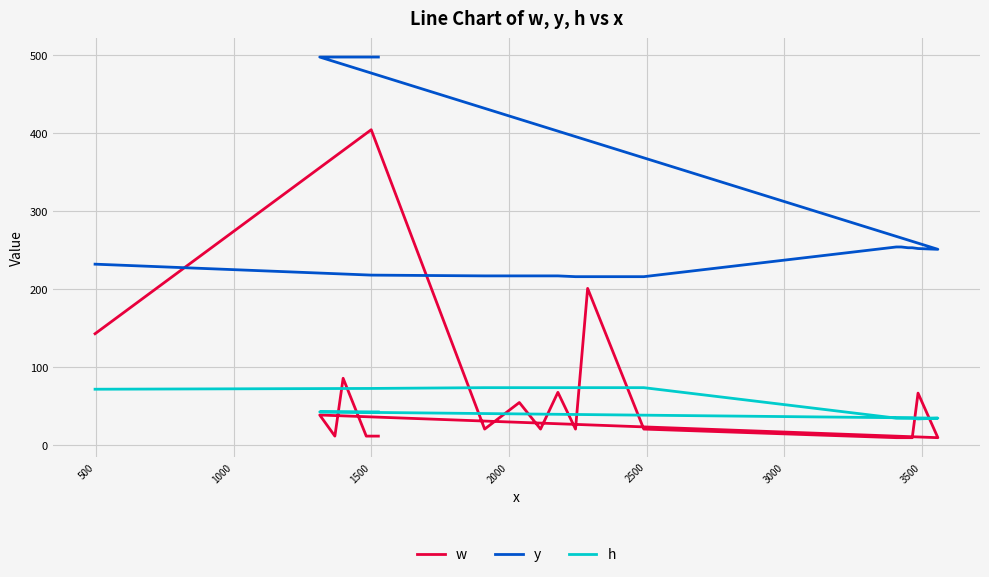

How many categories are shown in the chart?

20